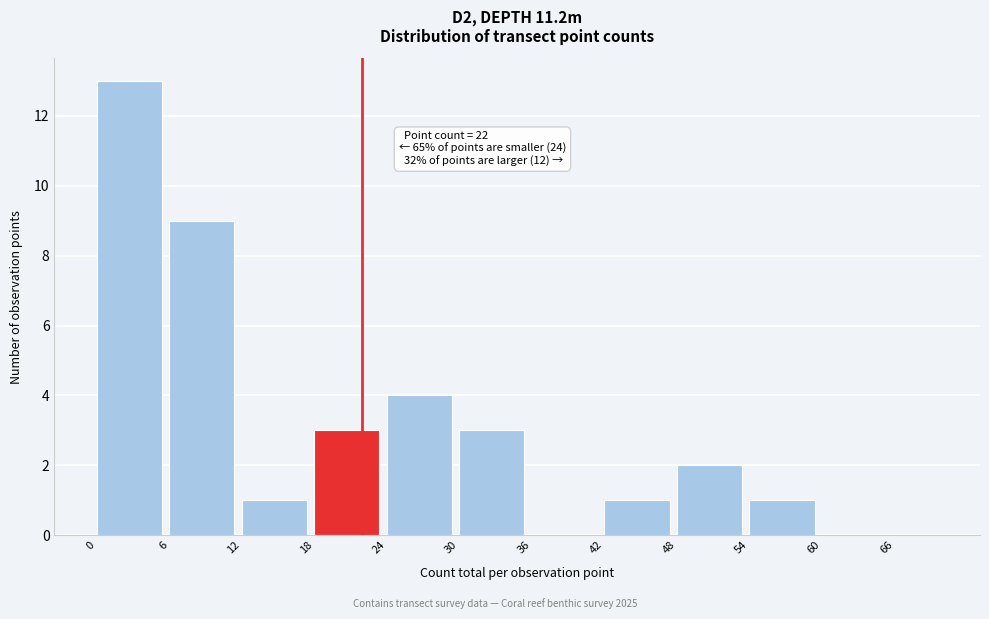

Which range on the x-axis has the tallest bar?

0 to 6